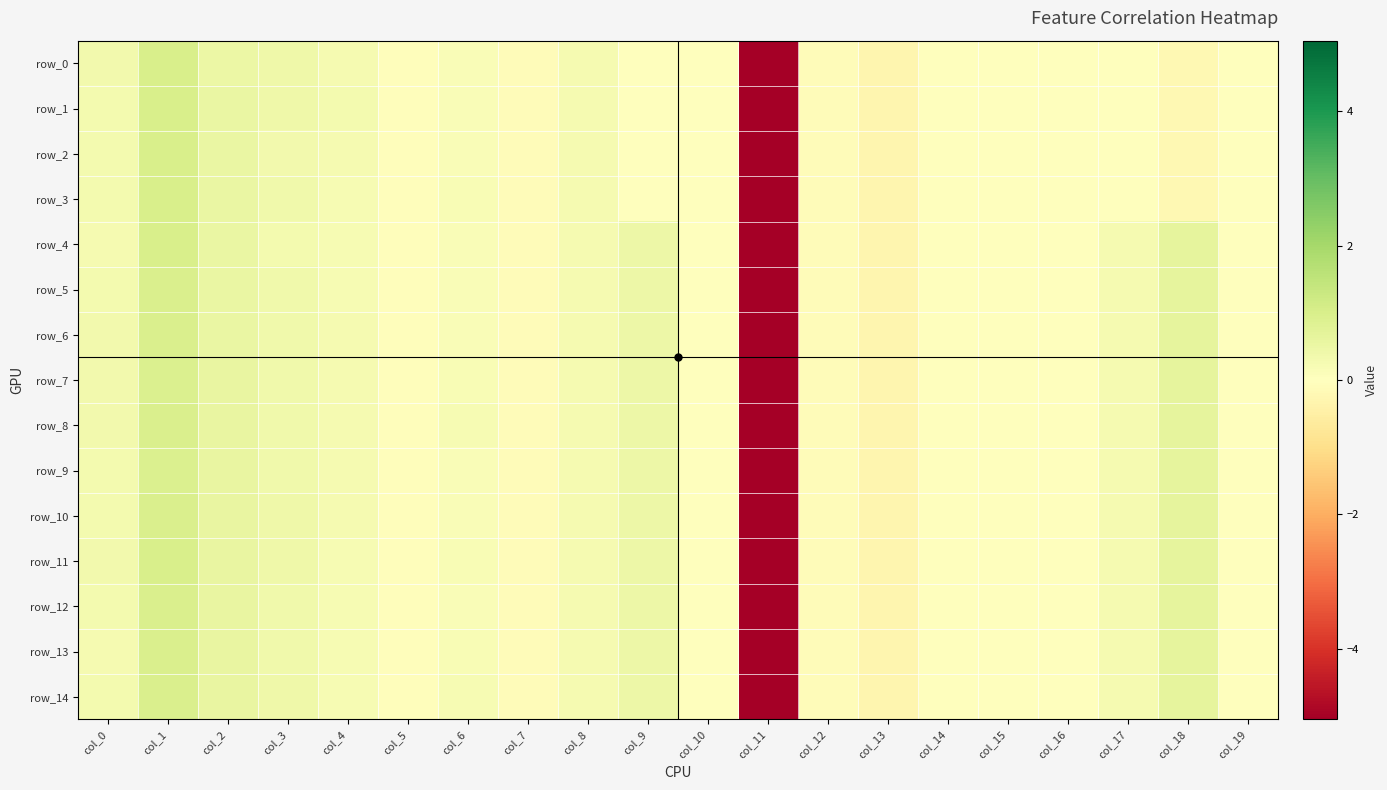

At which label does row_0 reach its peak?

col_1